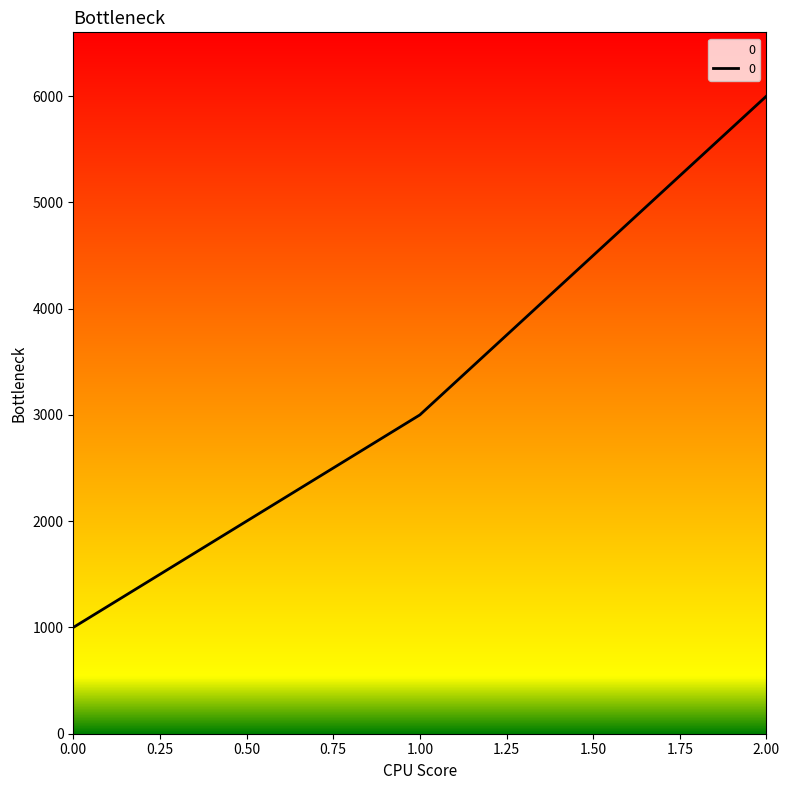

Does the chart display data point markers on the line(s)?

No